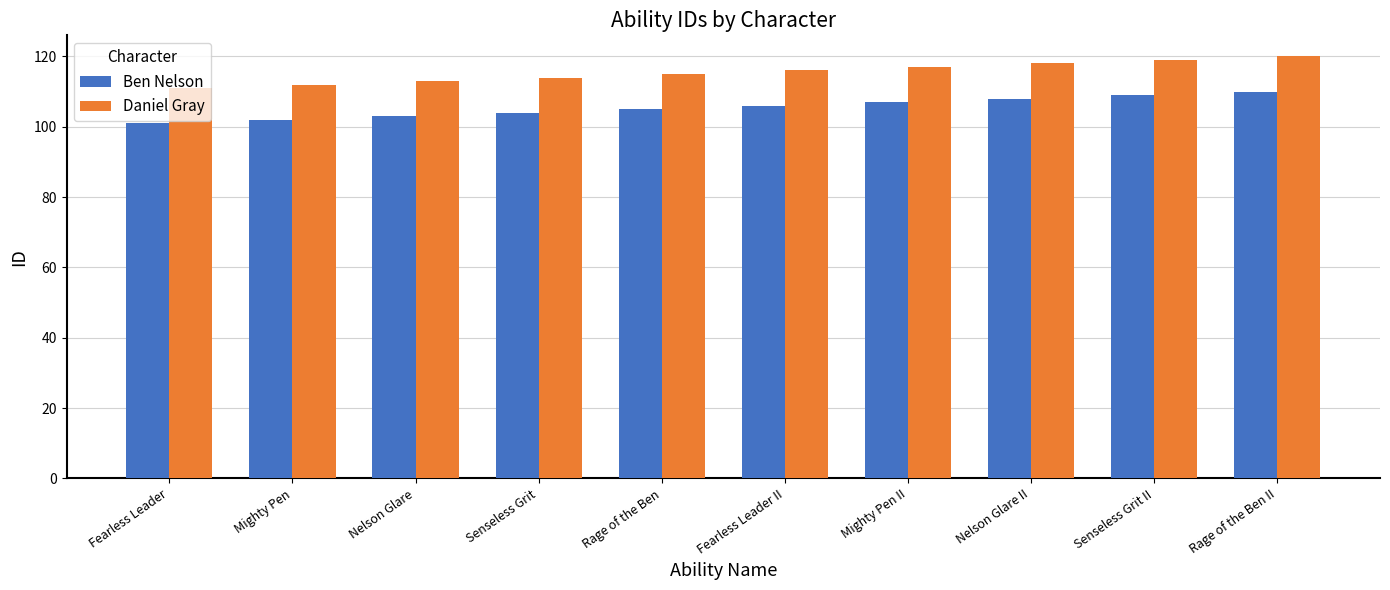

What position from the right is Senseless Grit?

7